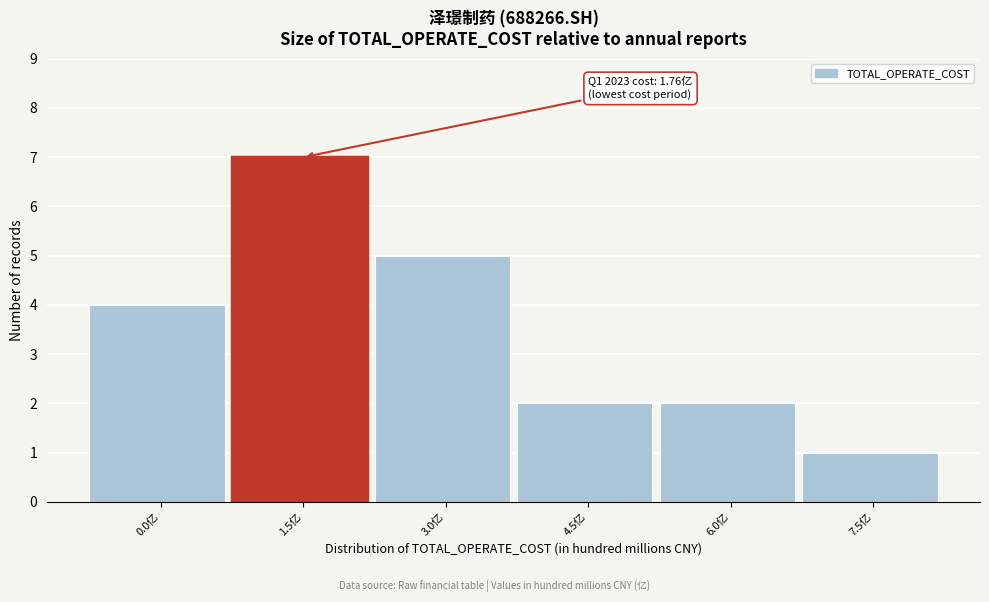

Reading right to left, list all the values displayed in this chart.

1	2	2	5	7	4